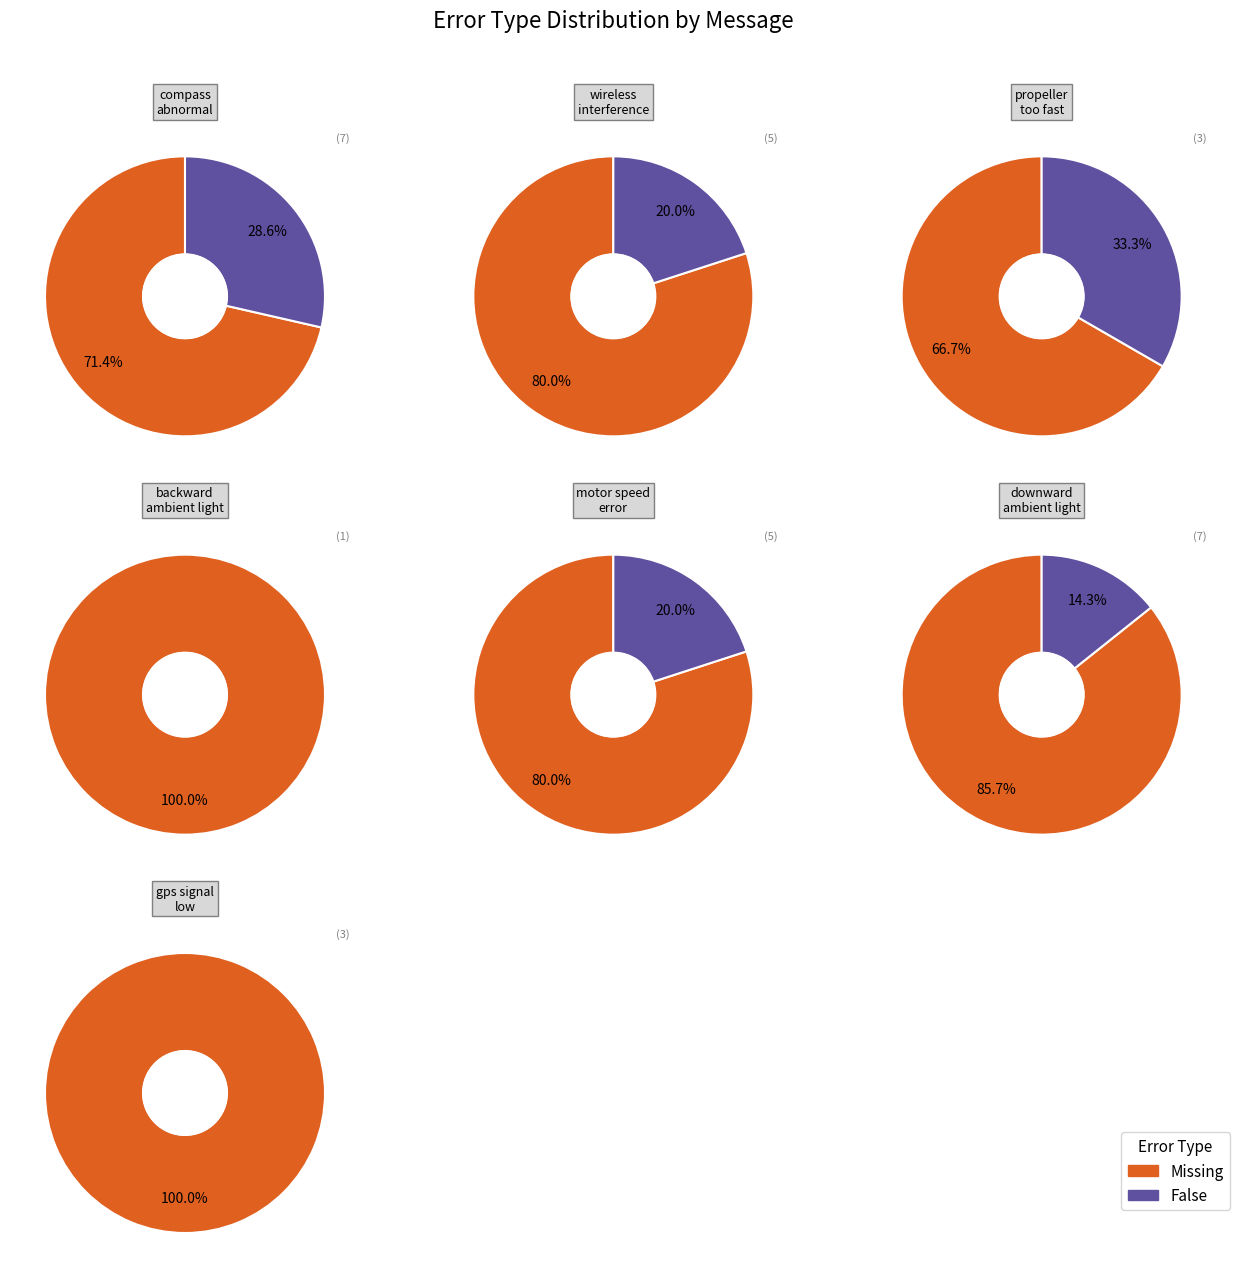

Between compass abnormal and downward ambient light too low, which is larger?

downward ambient light too low